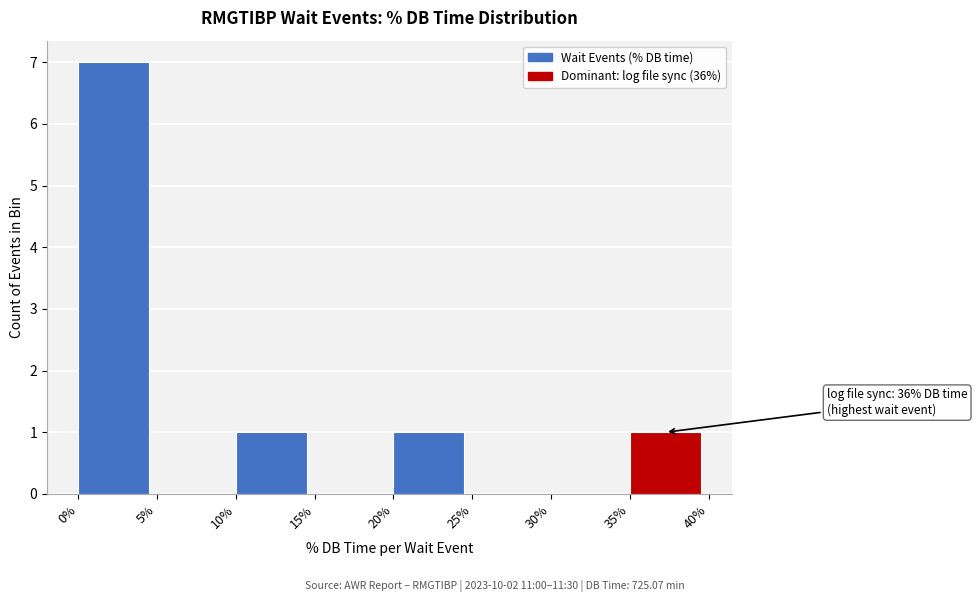

Which range on the x-axis has the tallest bar?

0% to 5%